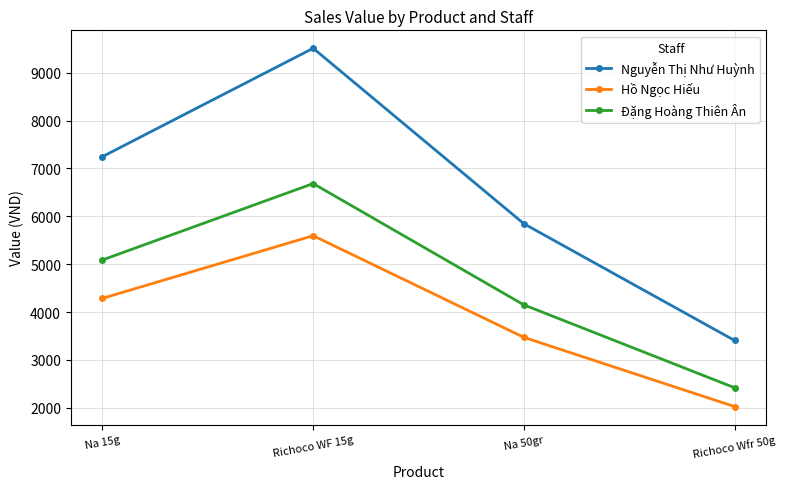

What is the label of the 2nd point from the left?

Richoco WF 15g